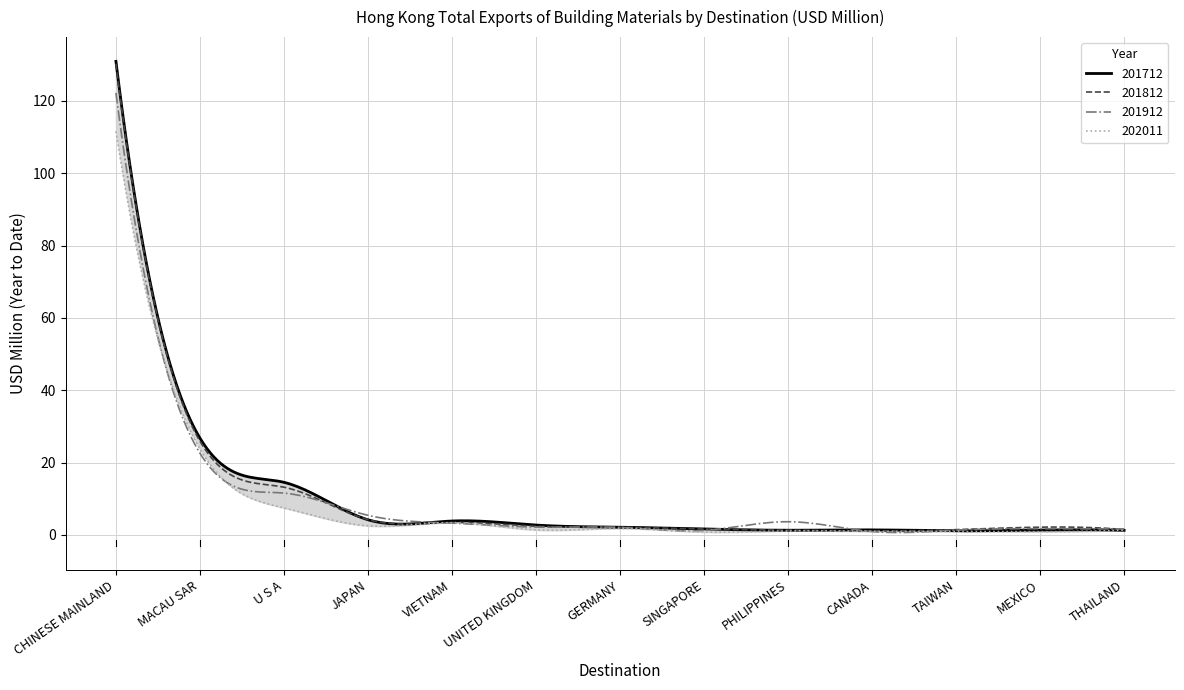

What is the difference between the second highest and minimum values in the 201912 series?

114.5